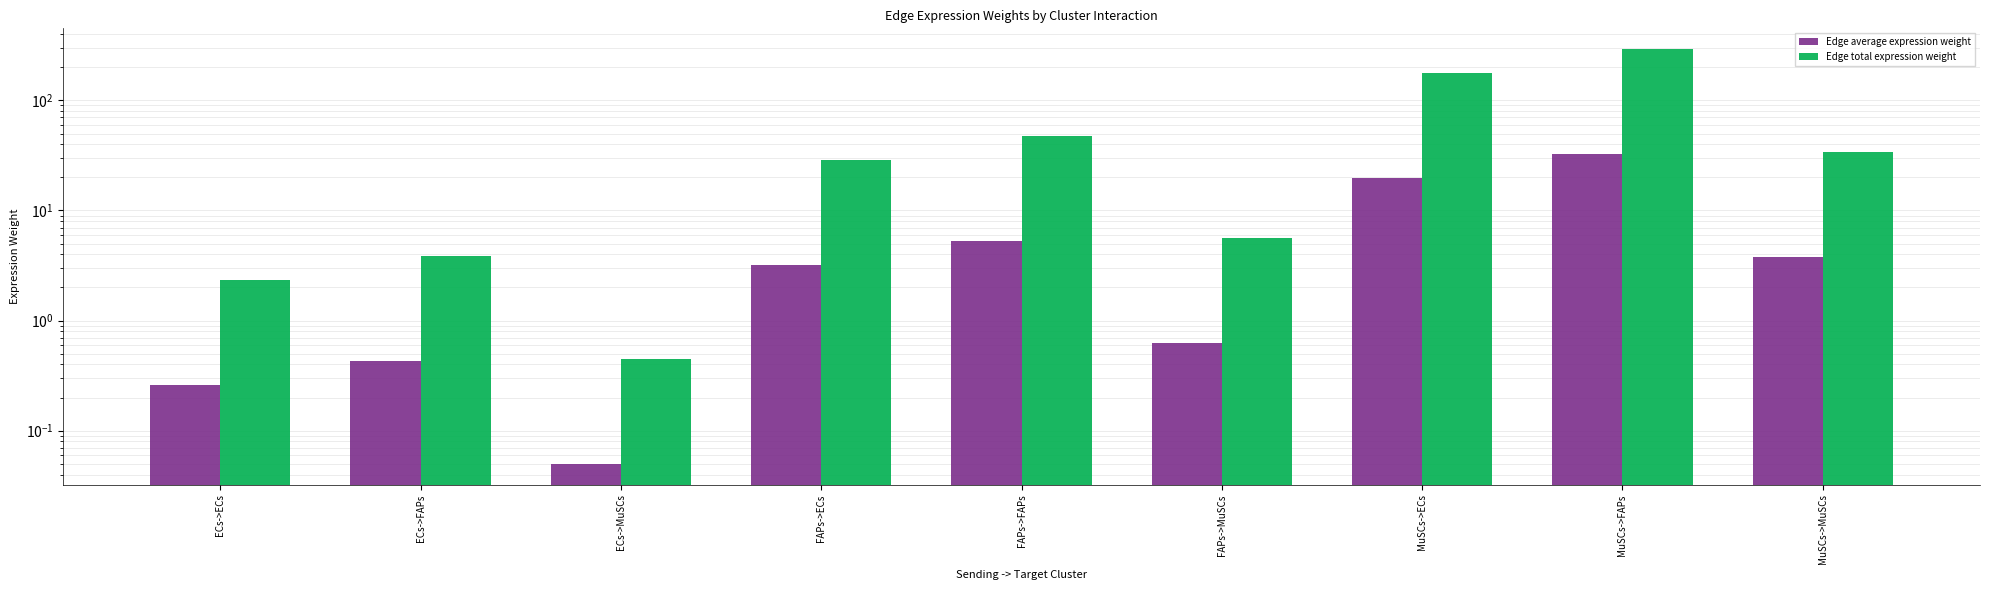

Read the Edge total expression weight value at FAPs->FAPs.

47.7